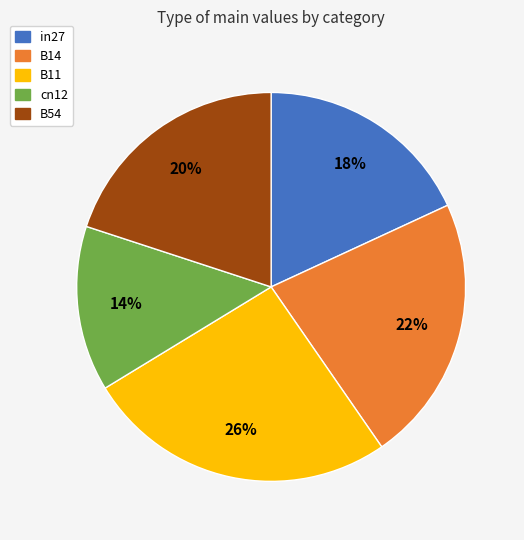

How many slices are in this pie chart?

5